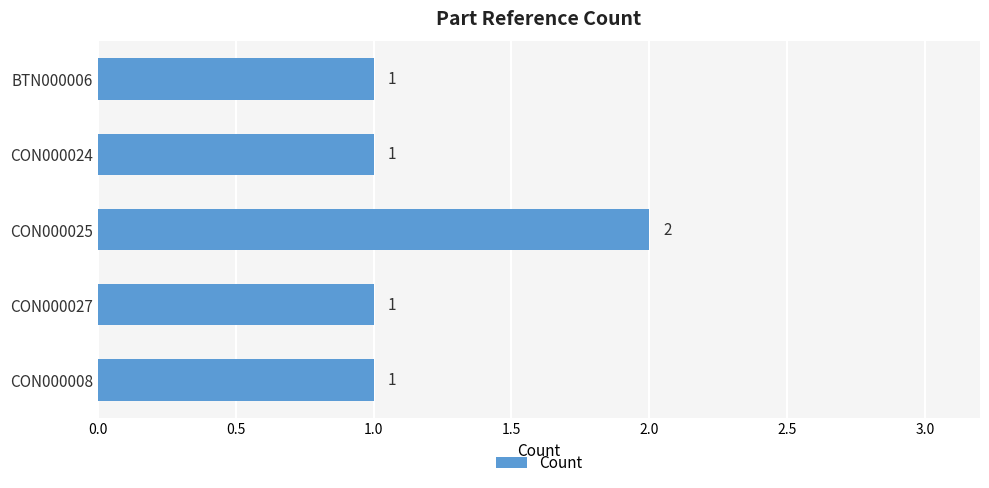

What is the smallest value displayed?

1